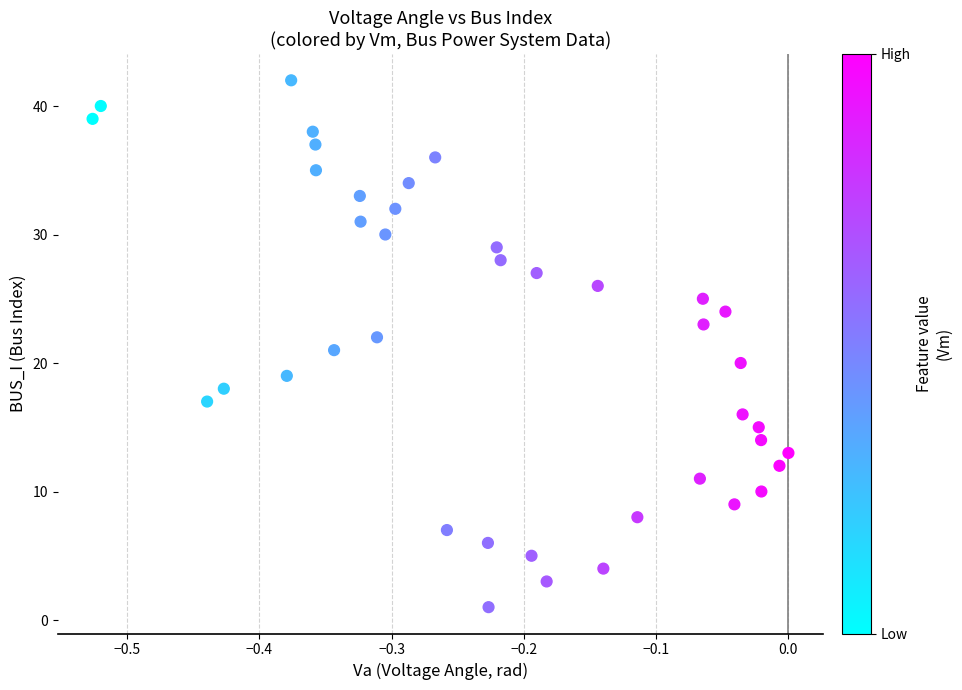

What is the range of Y values (max minus min)?

41